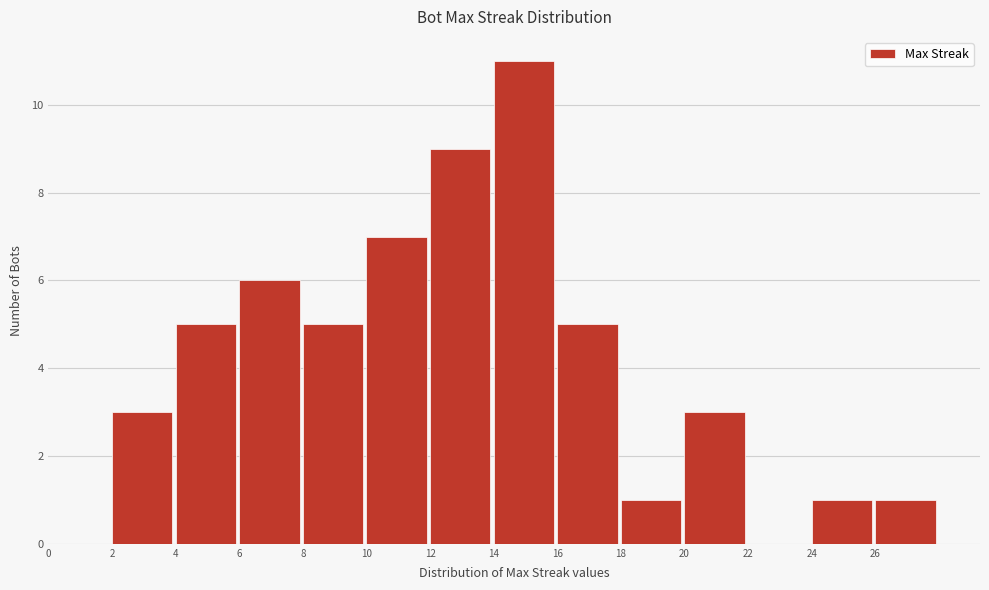

What is the height of the bar covering 8 to 10 on the x-axis? The values are not printed on the chart, so give them approximately, as read against the axis.

5